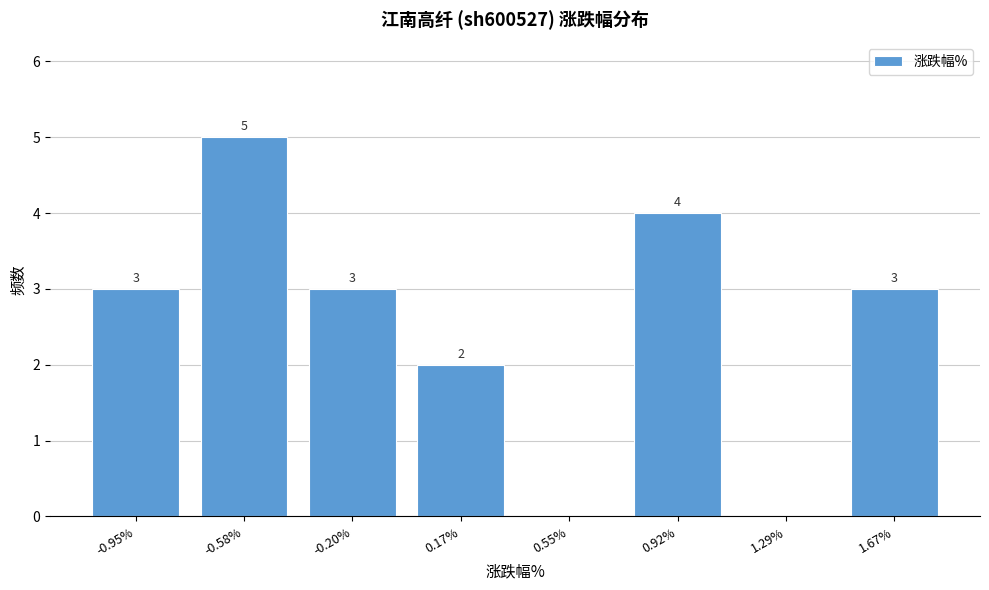

Reading left to right, transcribe all the data shown in this chart.

-0.95%=3	-0.58%=5	-0.20%=3	0.17%=2	0.55%=0	0.92%=4	1.29%=0	1.67%=3